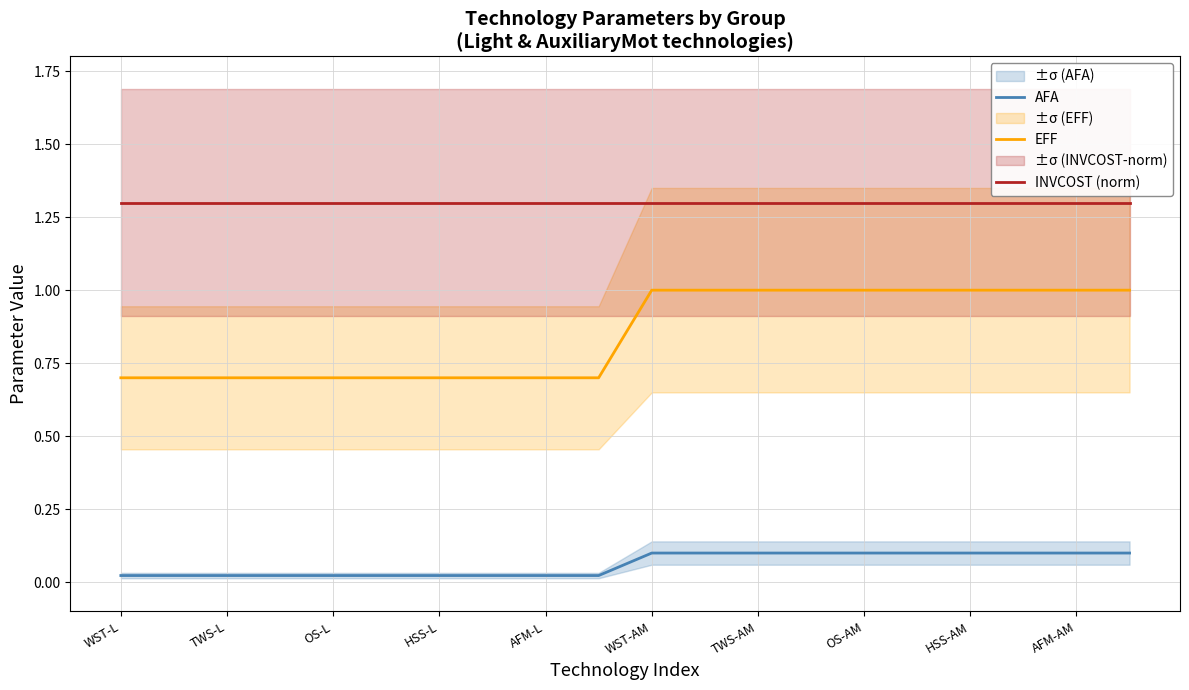

True or false: INVCOST (norm) and EFF intersect in this chart.

False